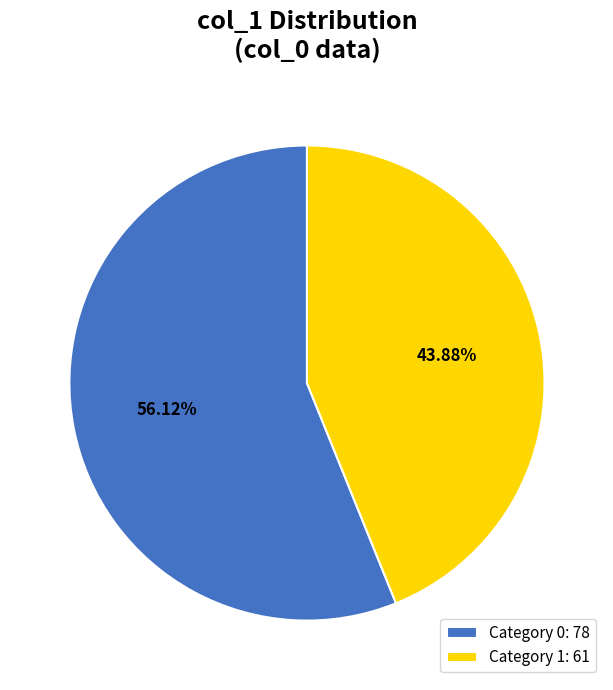

Which has a higher value, Category 0: 78 or Category 1: 61?

Category 0: 78